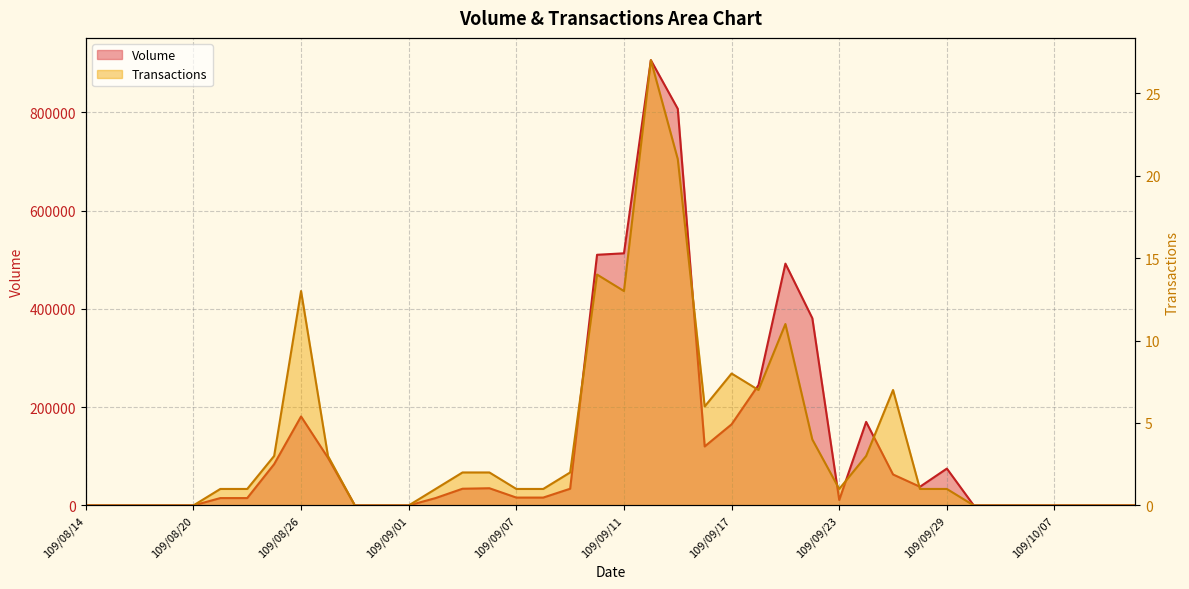

How many categories are shown in the chart?

40